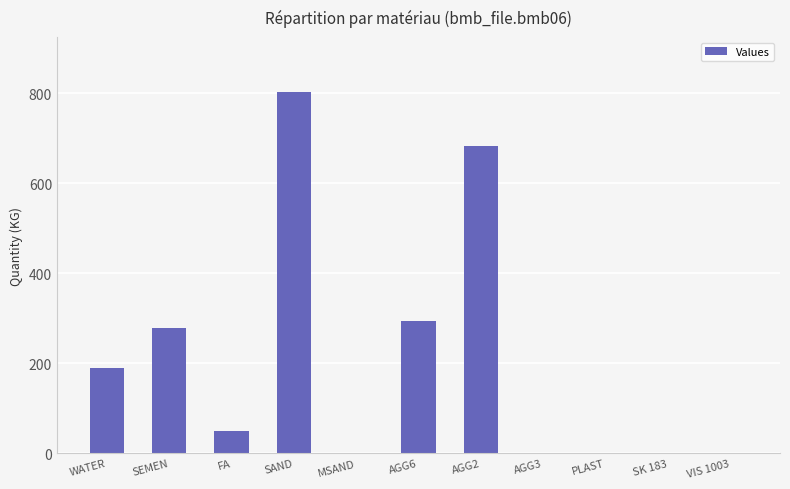

What is the sum of all values?

2298.3